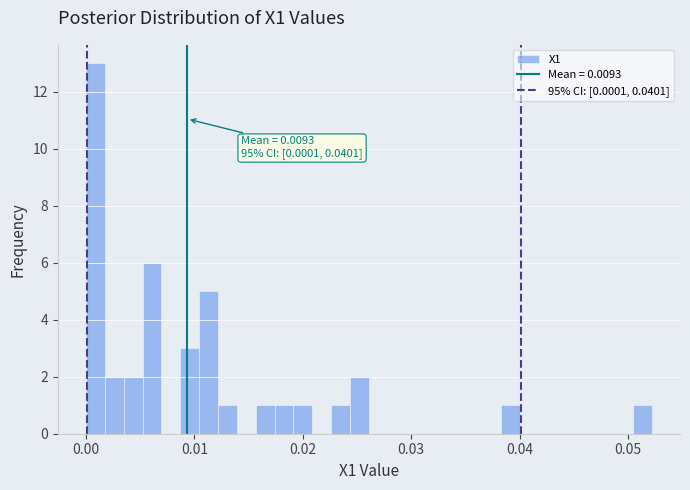

Around what value on the x-axis is the tallest bar? Give the approximate position of its centre, as read against the axis.

0.001